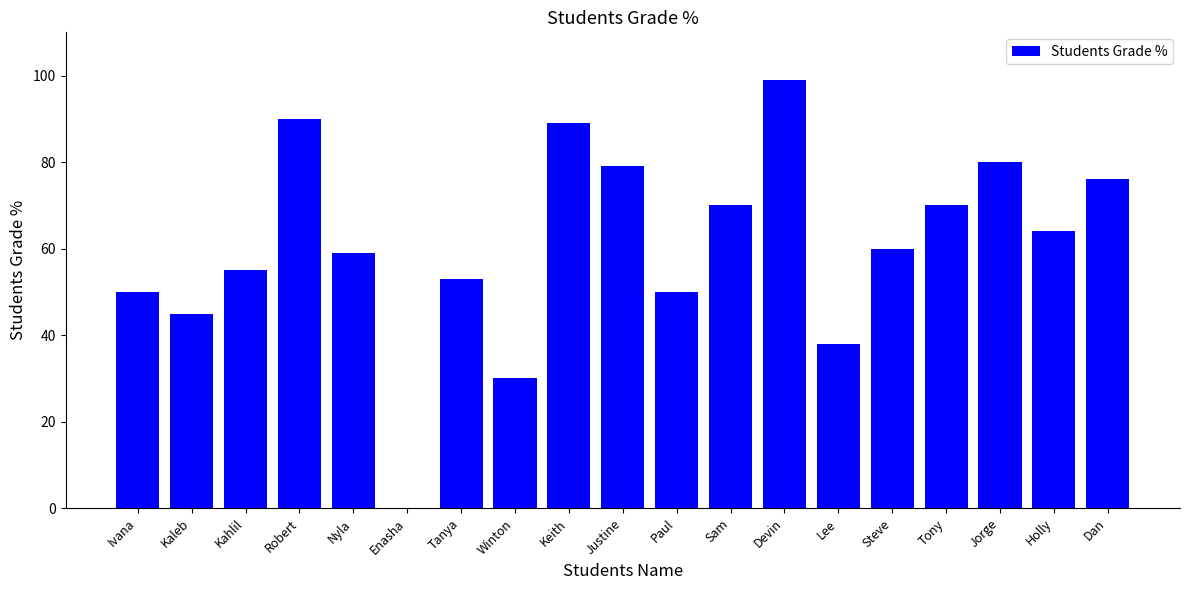

What is the change in value from Lee to Steve?

+22